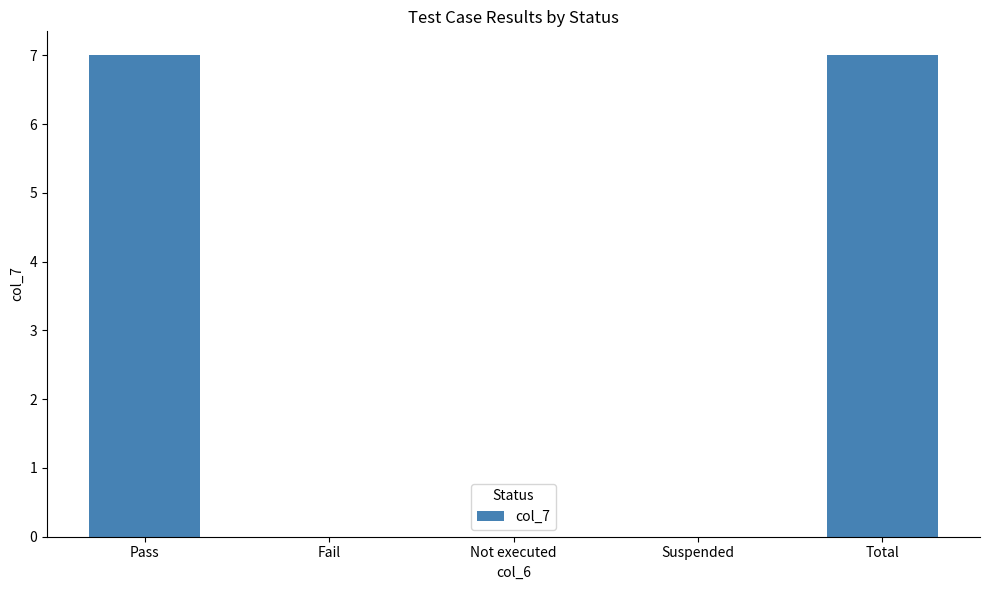

What value does the data have at Pass?

7